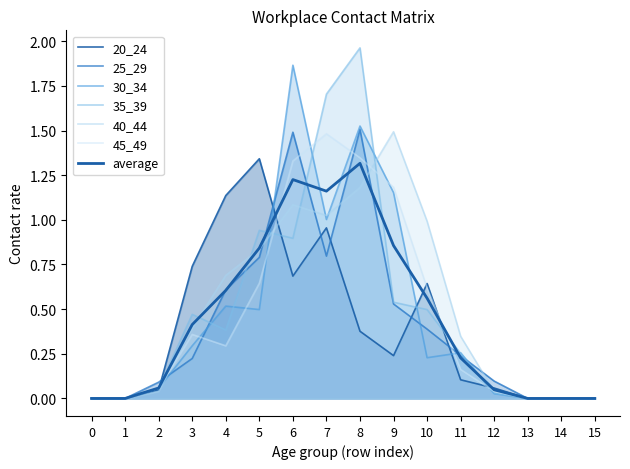

At how many categories does at least one series exceed 0?

11